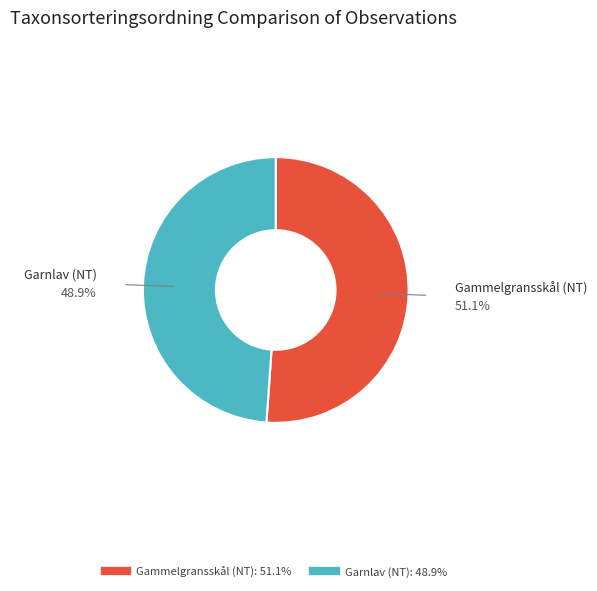

To the nearest percent, what is the difference between the Garnlav (NT) and Gammelgransskål (NT) slice percentages?

2%